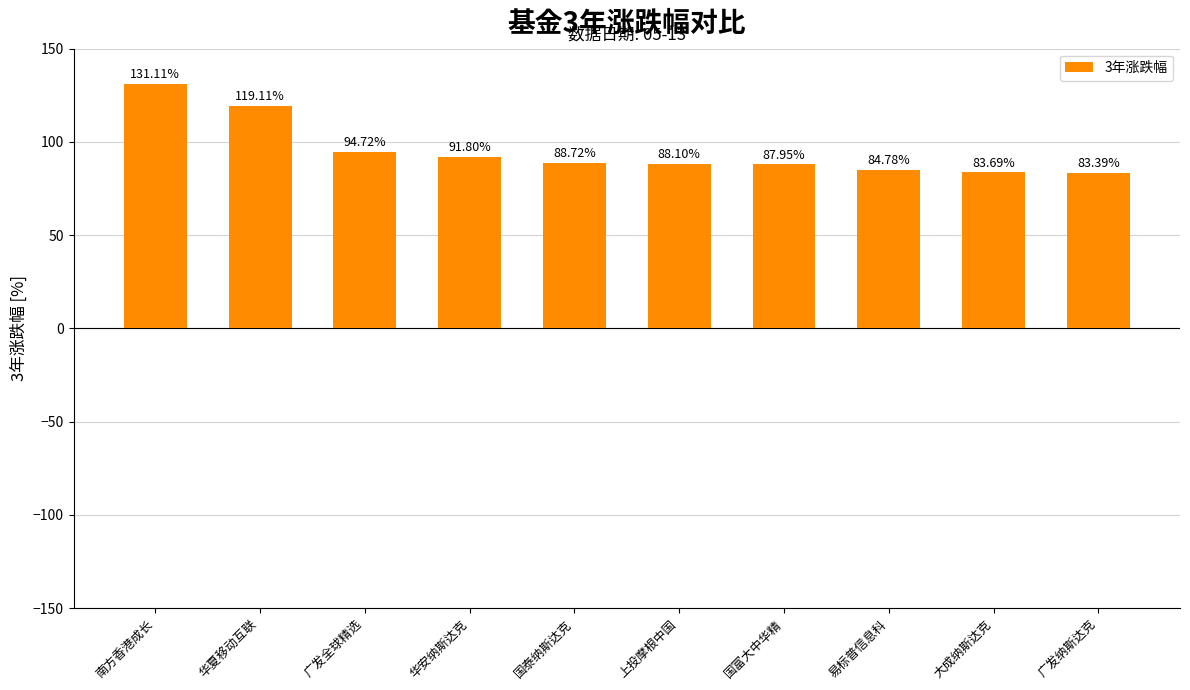

Is it true that the value at 广发纳斯达克 is 83.4?

True